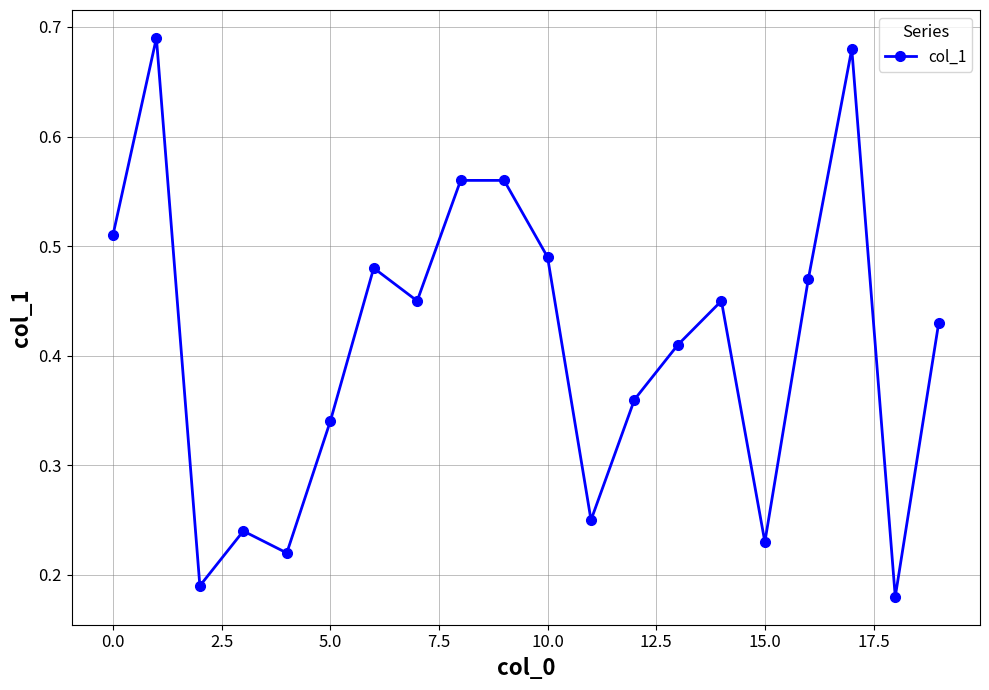

Count the values in the range 0 to 1.

20